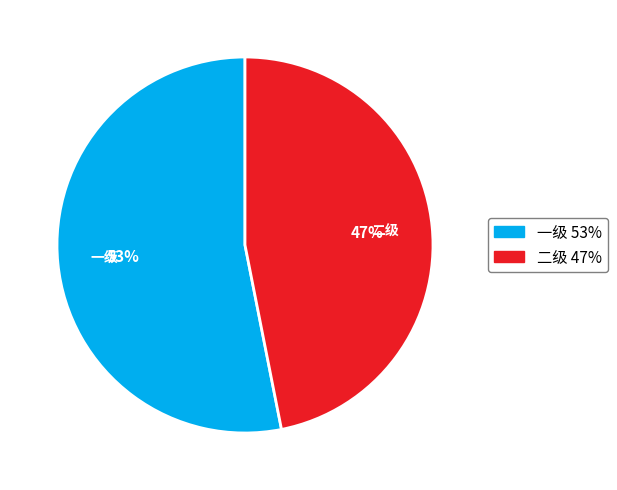

To the nearest percent, what is the average slice percentage?

50%